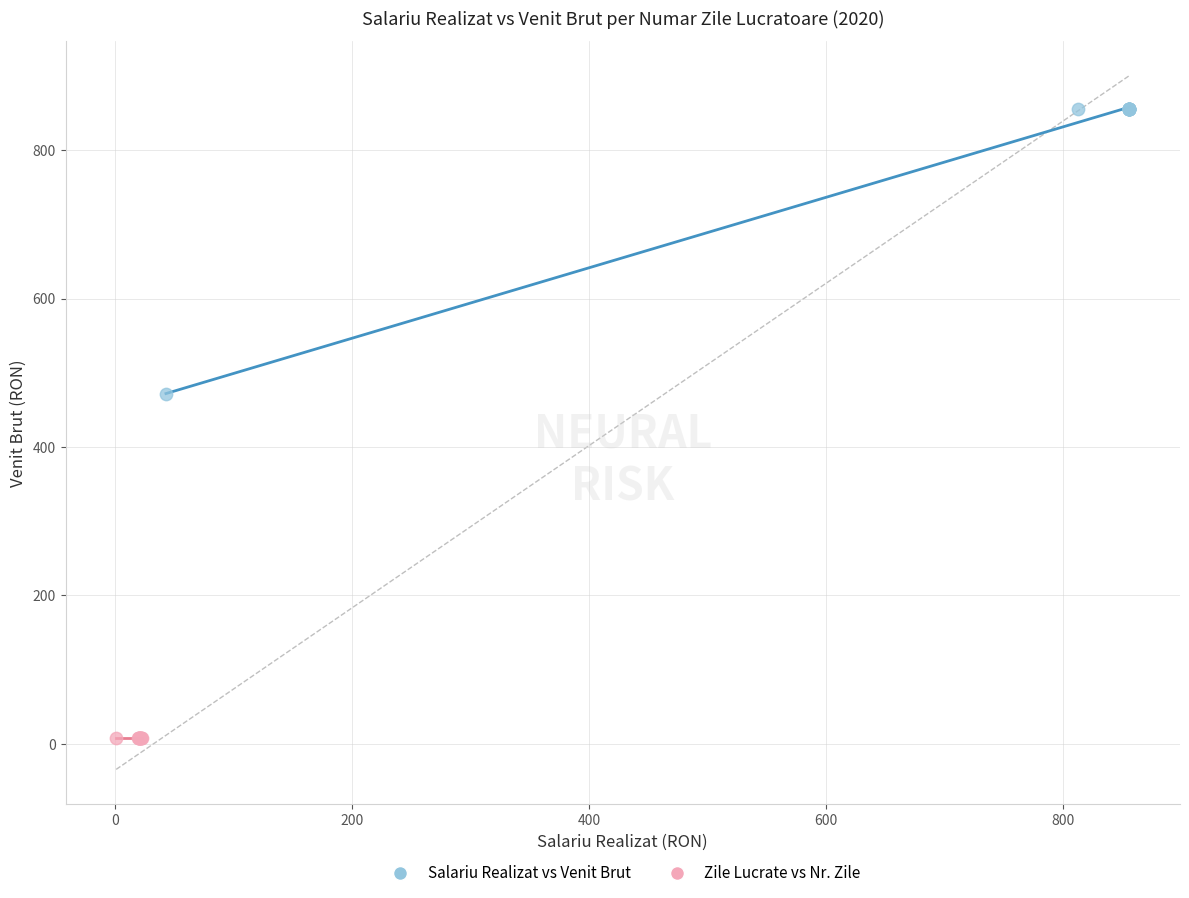

Which series reaches the minimum Y coordinate?

Zile Lucrate vs Nr. Zile